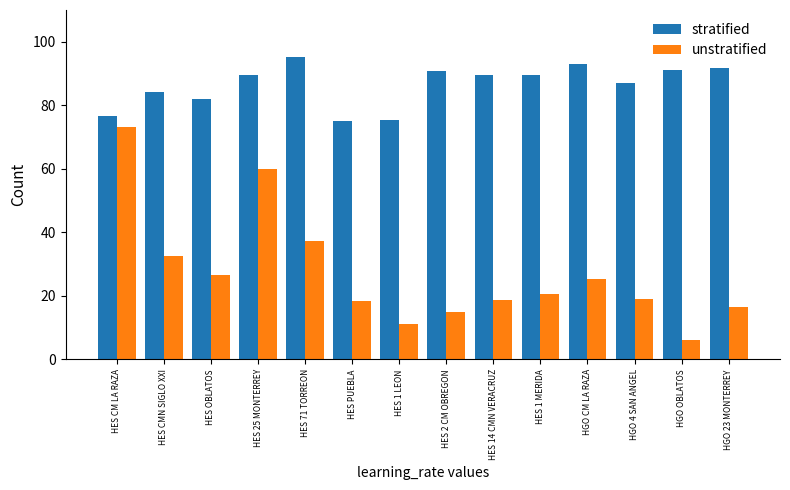

At how many categories does at least one series exceed 14?

14